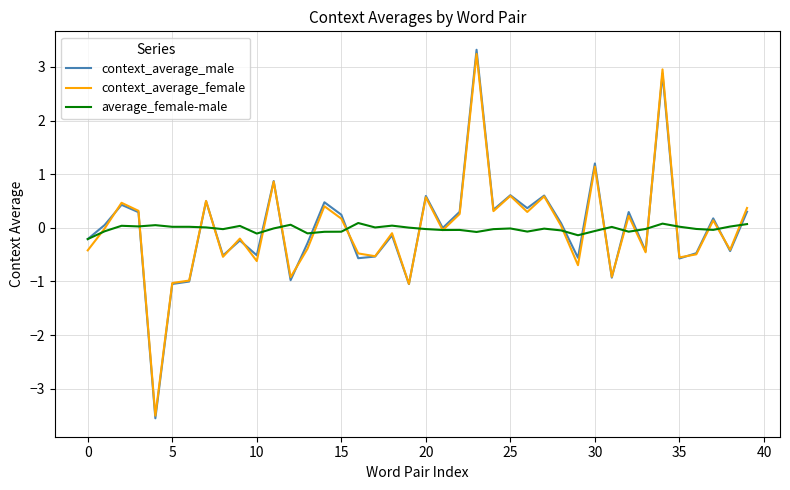

What is the minimum value shown in the chart?

-3.6